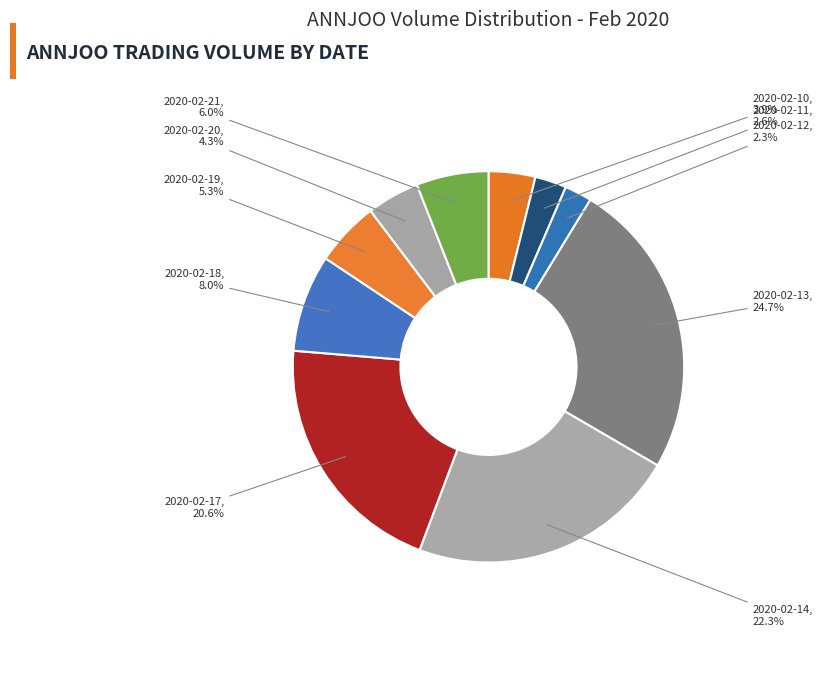

True or false: 2020-02-17 accounts for 21% of the total.

True